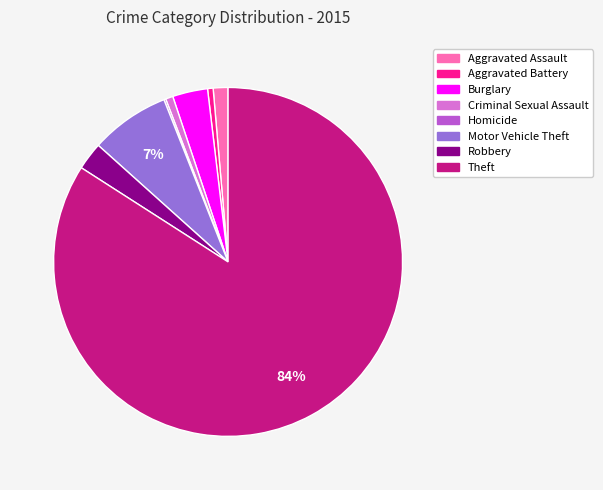

What is the largest slice in the pie chart?

Theft